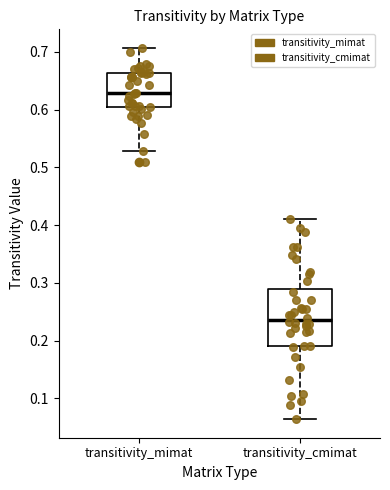

Which box's median line is the lowest?

transitivity_cmimat